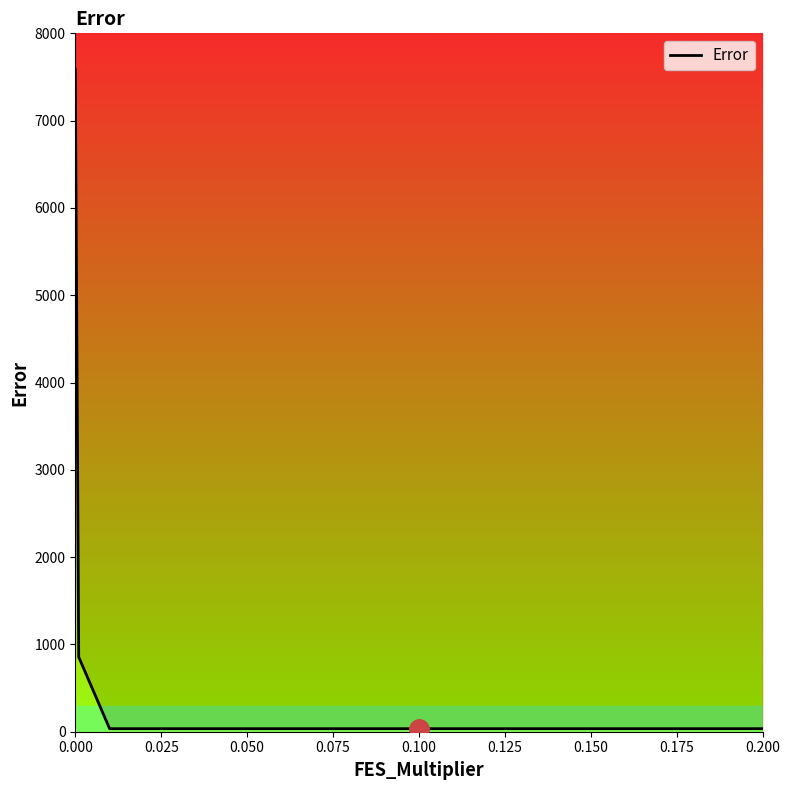

What is the difference between the second highest and second lowest values?

820.9